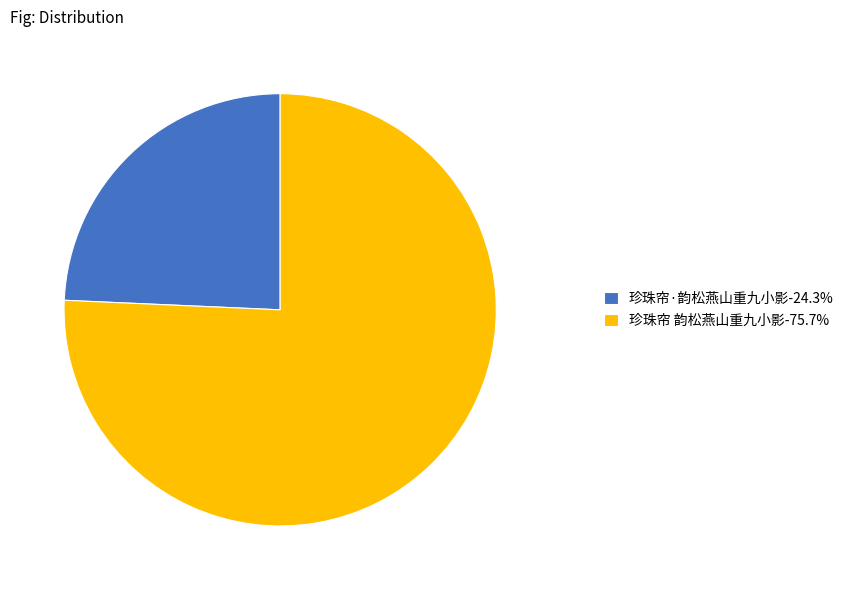

Approximately how many times larger is the value at 珍珠帘·韵松燕山重九小影 compared to 珍珠帘 韵松燕山重九小影?

0.3